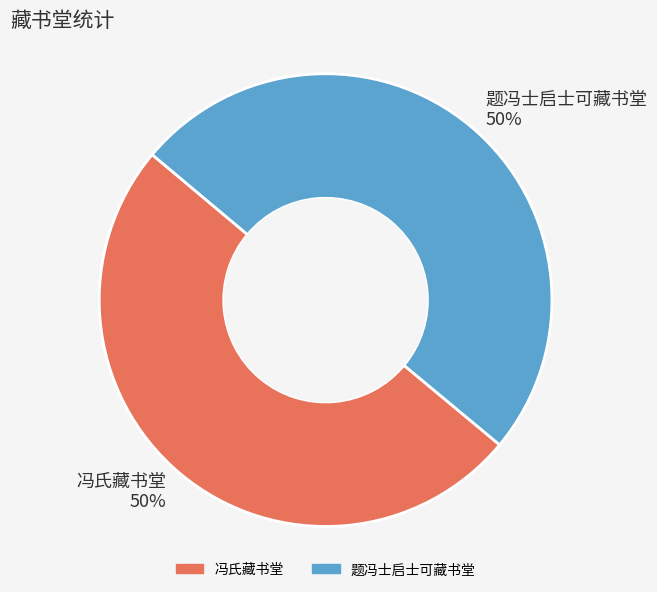

What percentage is the 冯氏藏书堂 50% slice, to the nearest percent?

50%